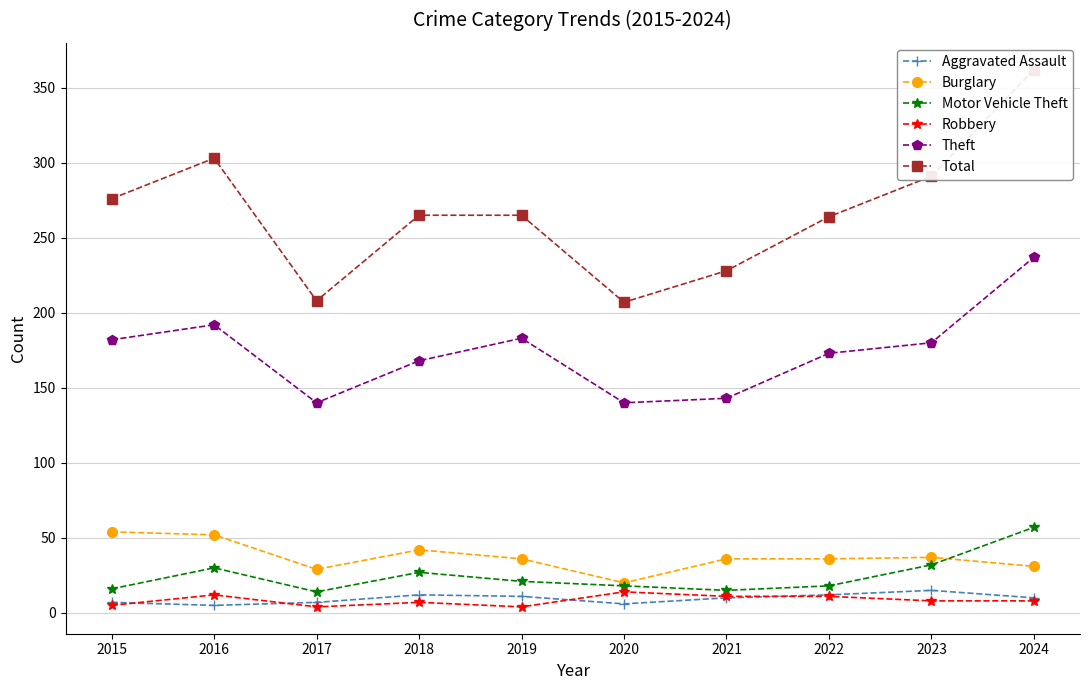

Reading left to right, list all the values displayed in this chart.

Aggravated Assault: 7	5	7	12	11	6	10	12	15	10
Burglary: 54	52	29	42	36	20	36	36	37	31
Motor Vehicle Theft: 16	30	14	27	21	18	15	18	32	57
Robbery: 5	12	4	7	4	14	11	11	8	8
Theft: 182	192	140	168	183	140	143	173	180	237
Total: 276	303	208	265	265	207	228	264	291	362